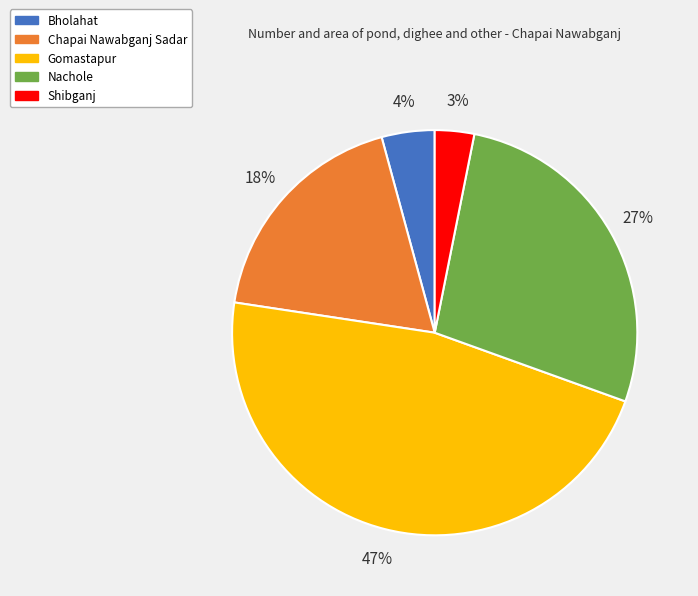

Which has a higher value, Gomastapur or Bholahat?

Gomastapur